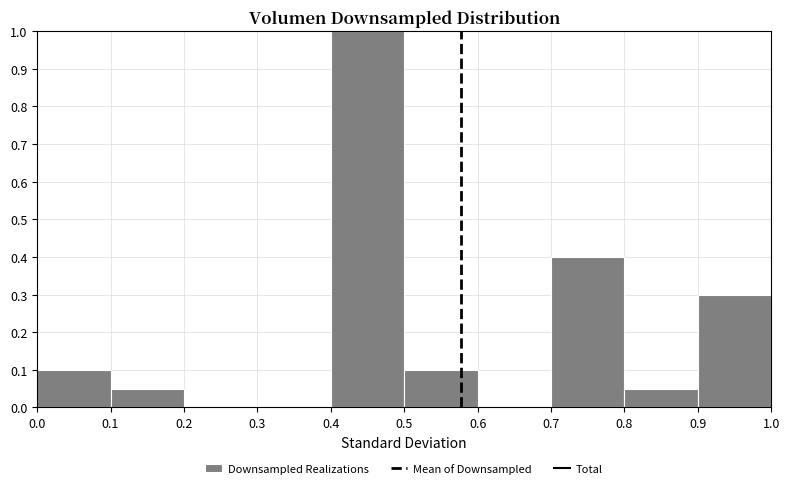

How tall is the bar that spans 0.5 to 0.6 on the x-axis? The values are not printed on the chart, so give them approximately, as read against the axis.

0.10